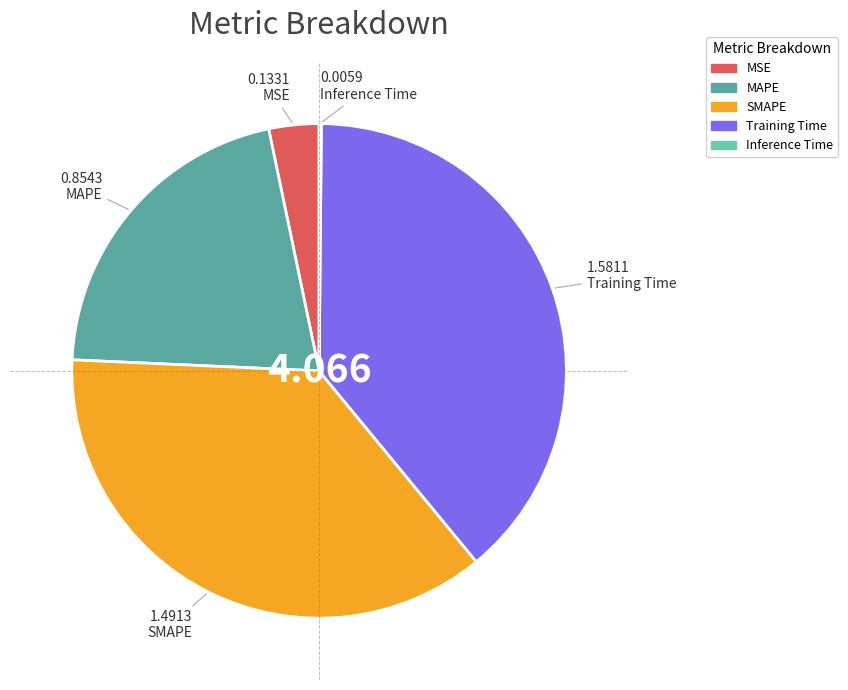

Is there any slice that represents more than half of the pie?

No